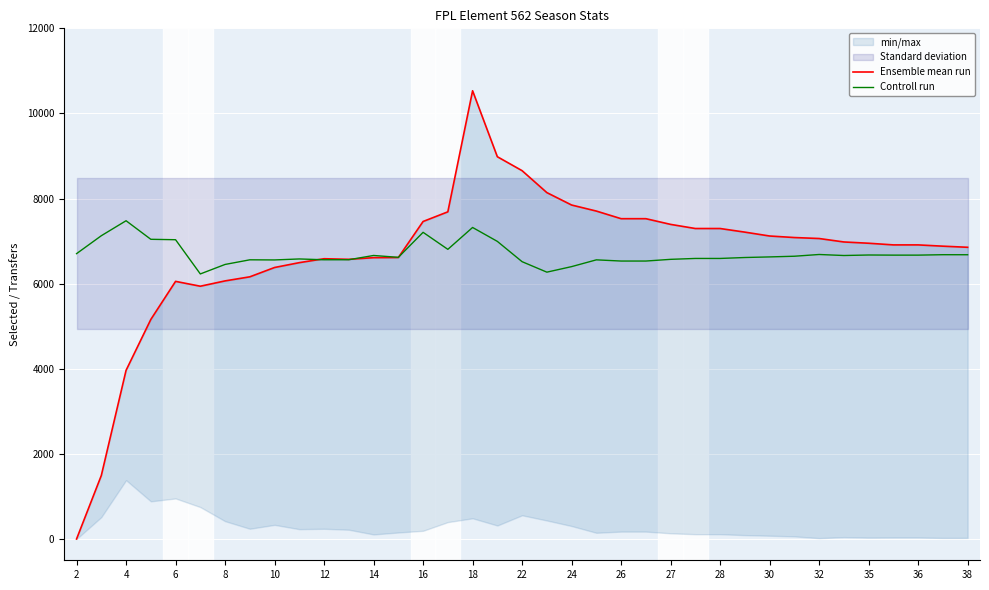

What is the minimum value for Controll run?

6228.6